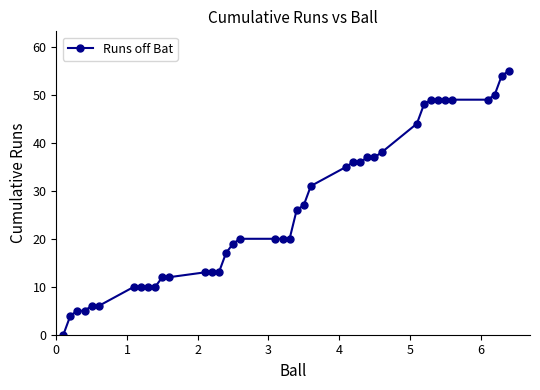

How many lines are shown in the chart?

1